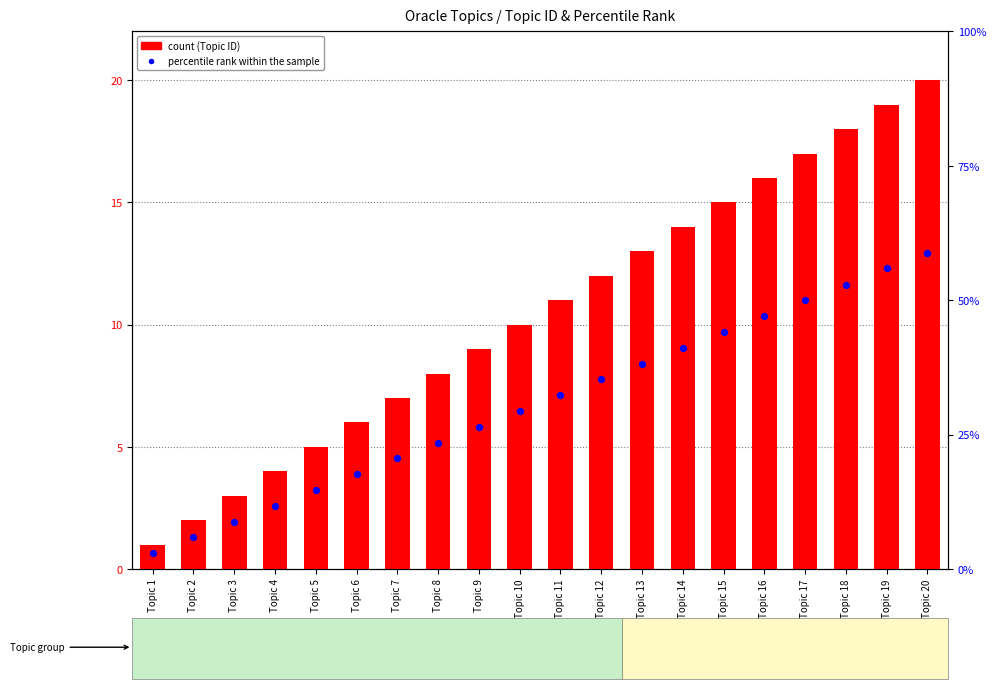

Is the value of percentile rank within the sample at Topic 13 greater than the value of count at Topic 6?

Yes